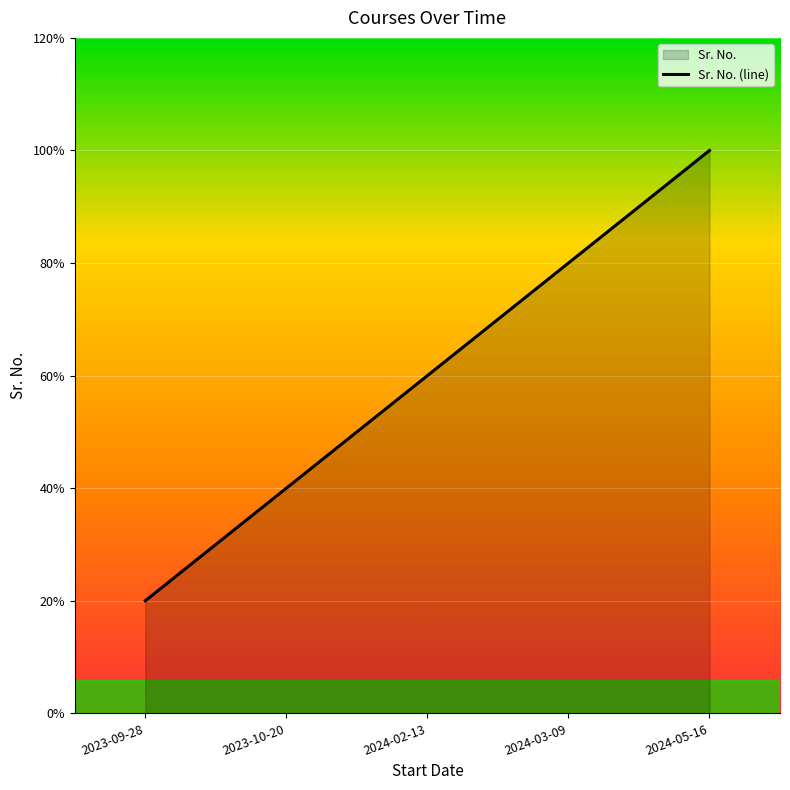

What is the approximate value at 2024-03-09?

4